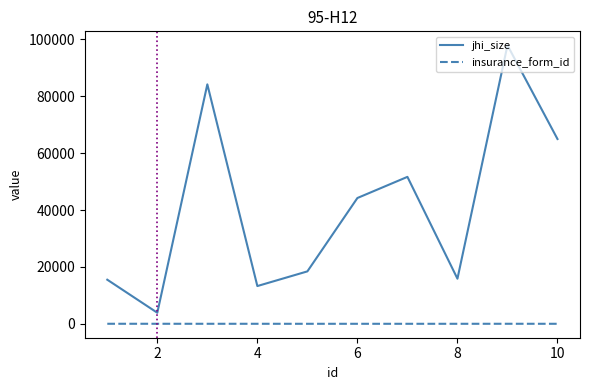

True or false: insurance_form_id and jhi_size intersect in this chart.

False